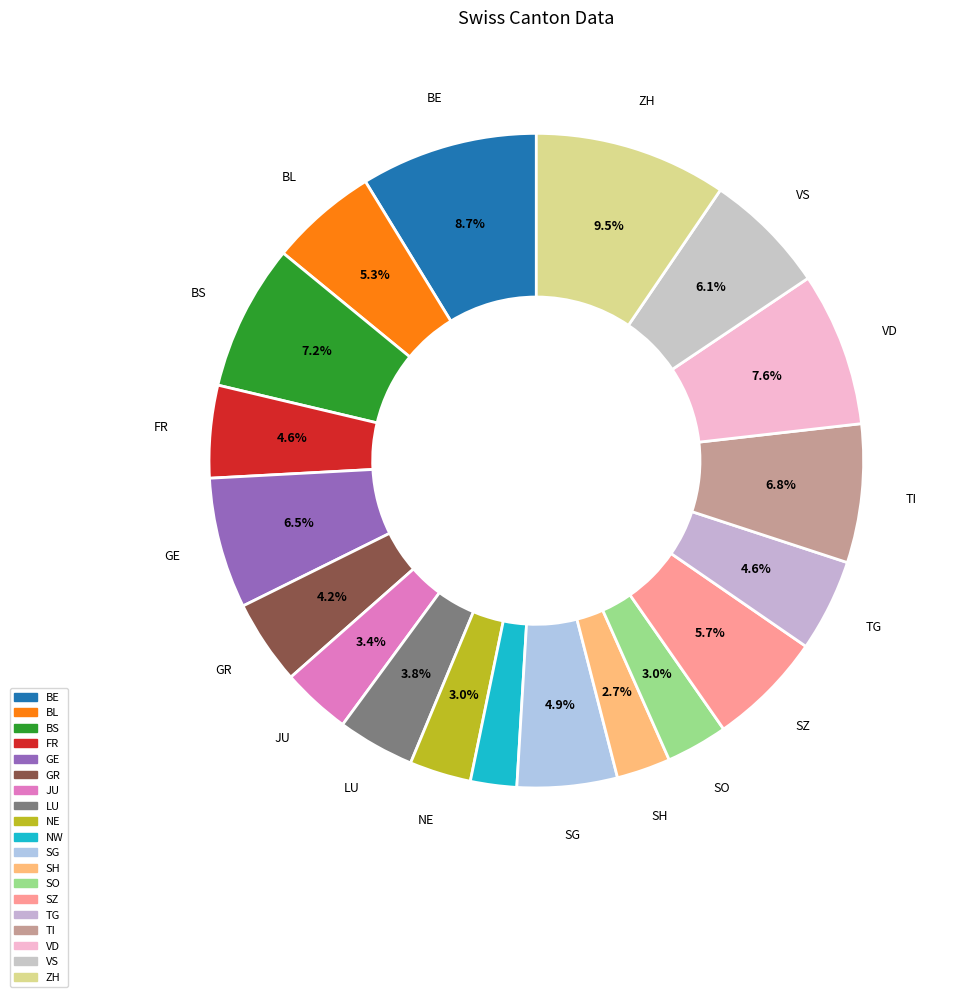

How many segments does this pie chart have?

19